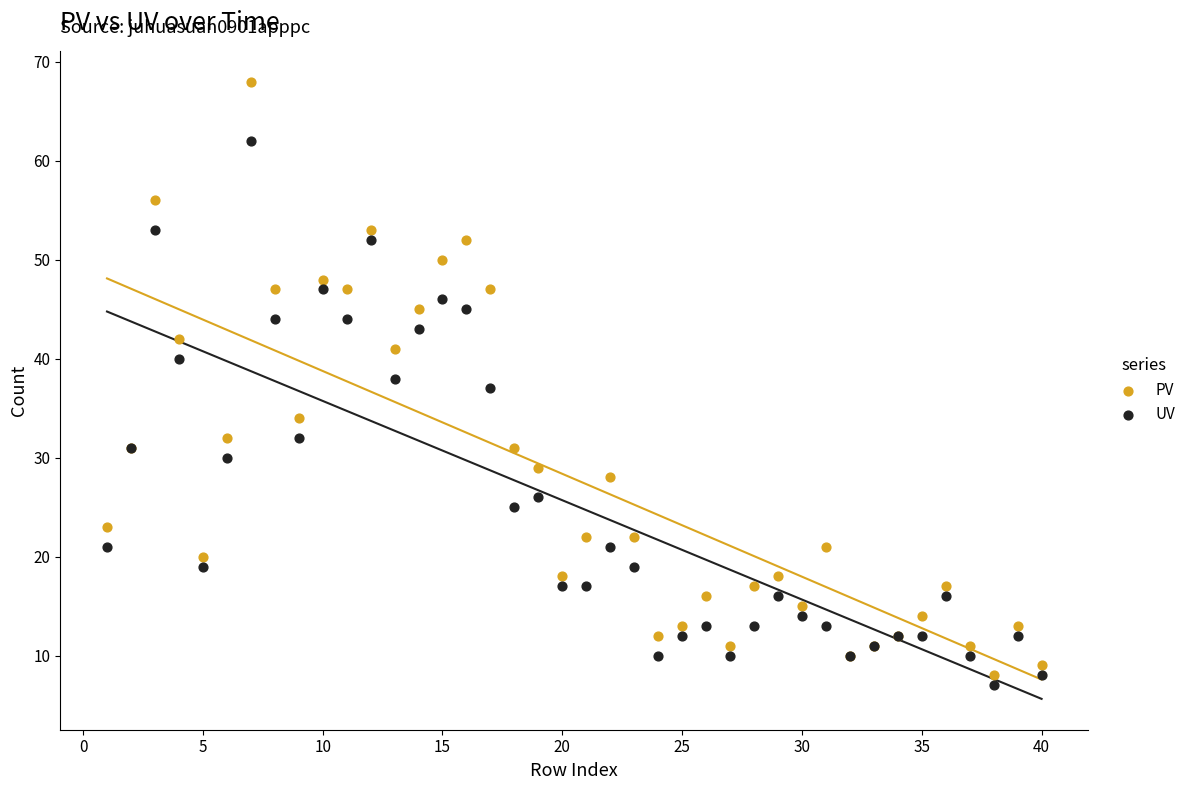

Which series has the largest Y range (max minus min)?

PV